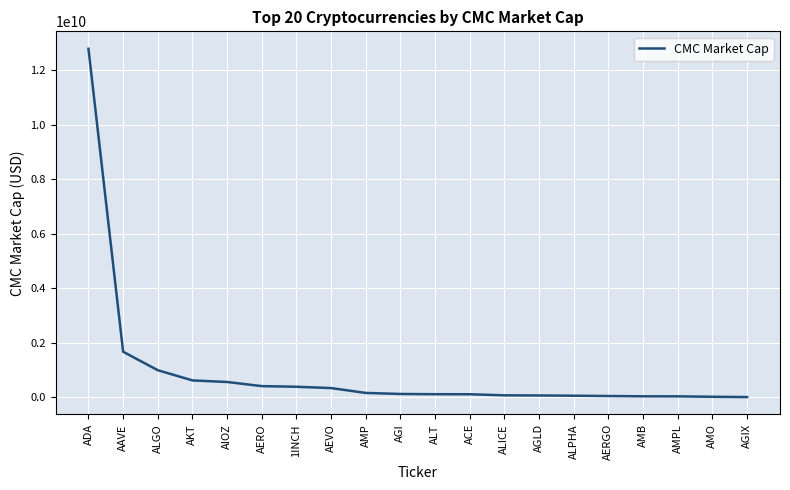

What is the greatest value displayed?

12797969991.5